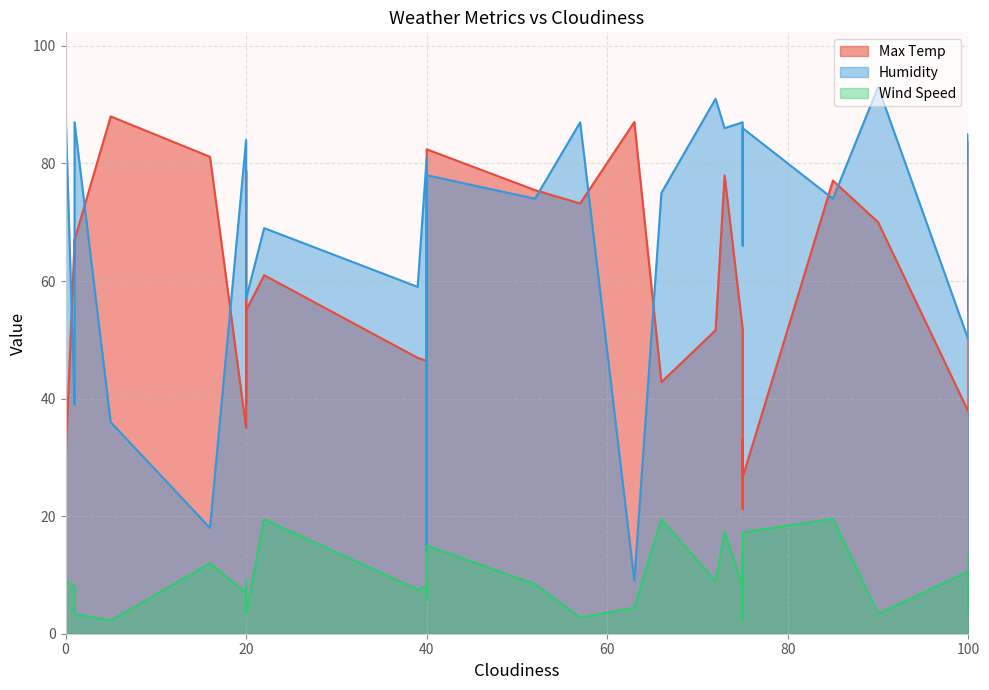

True or false: Max Temp has more than 1 interior local peaks.

True